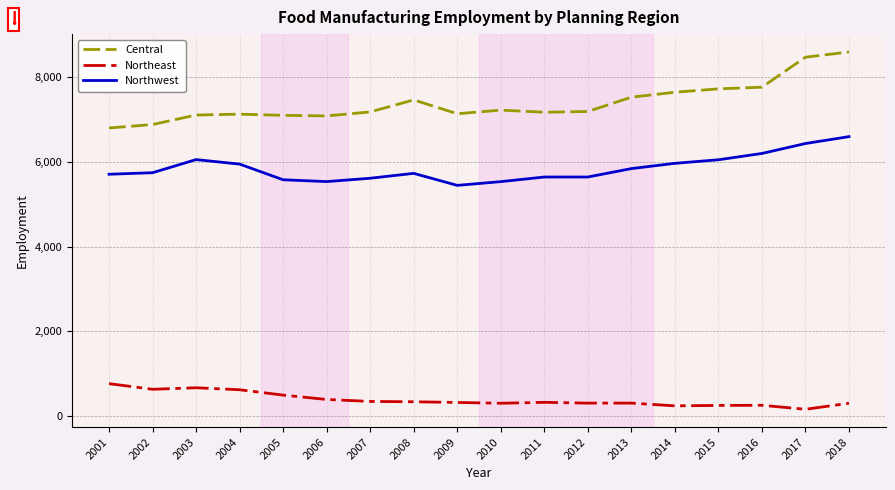

List the series in order of their peak value, lowest first.

Northeast, Northwest, Central